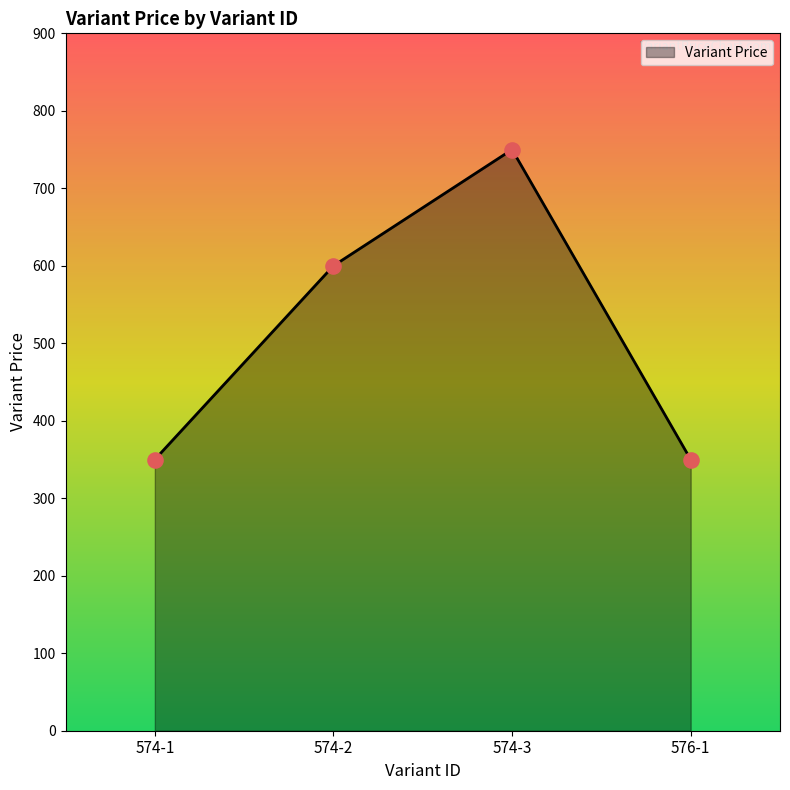

Approximately how many times larger is the value at 574-2 compared to 574-1?

1.7